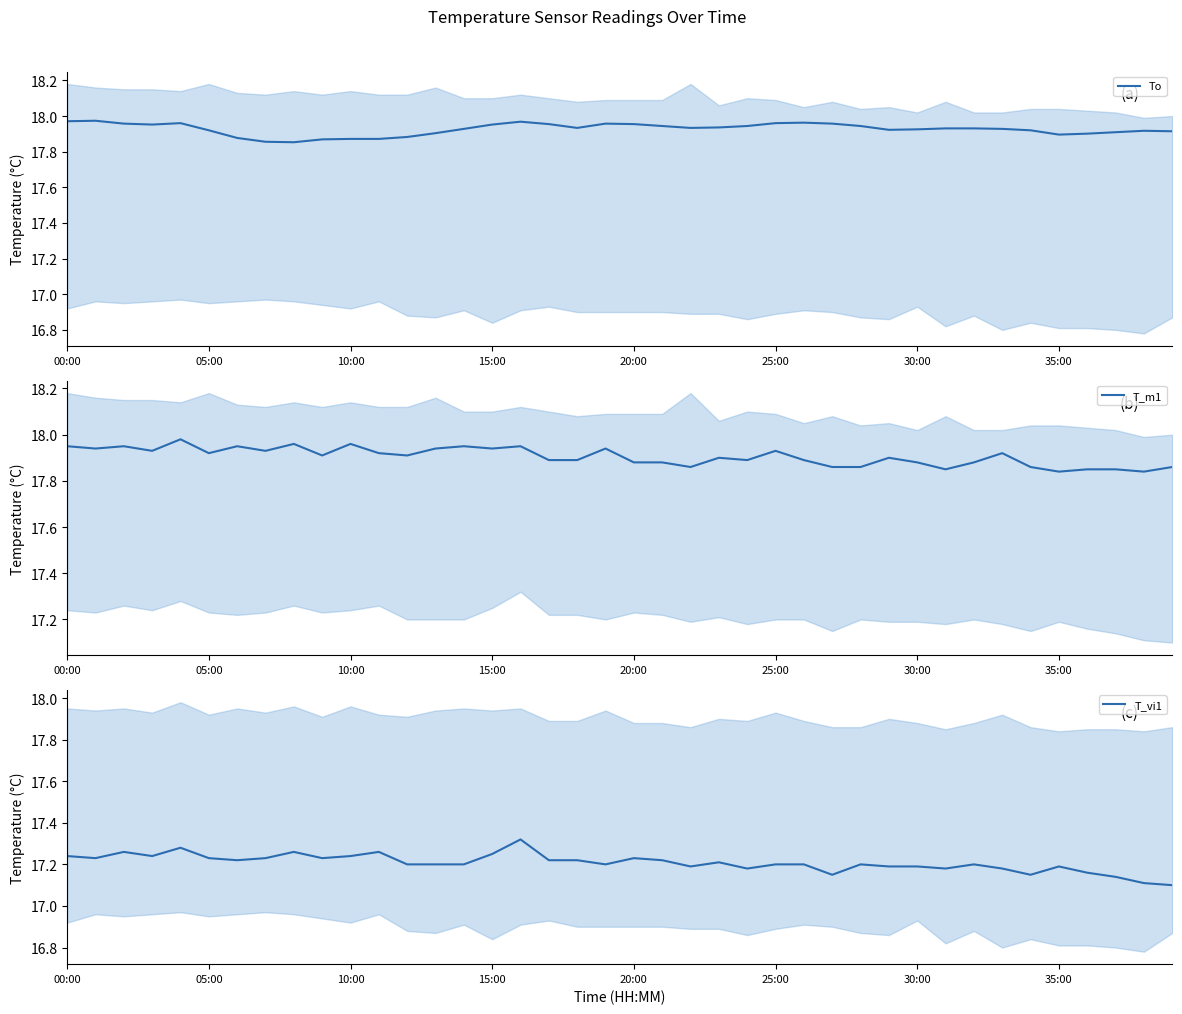

What position from the left is 13?

14